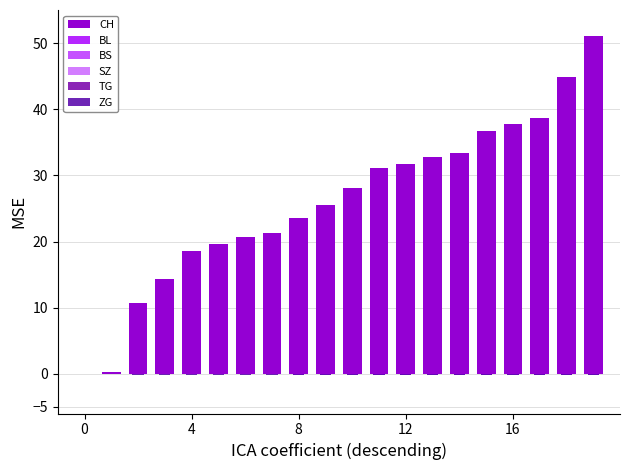

How many categories are shown in the chart?

20